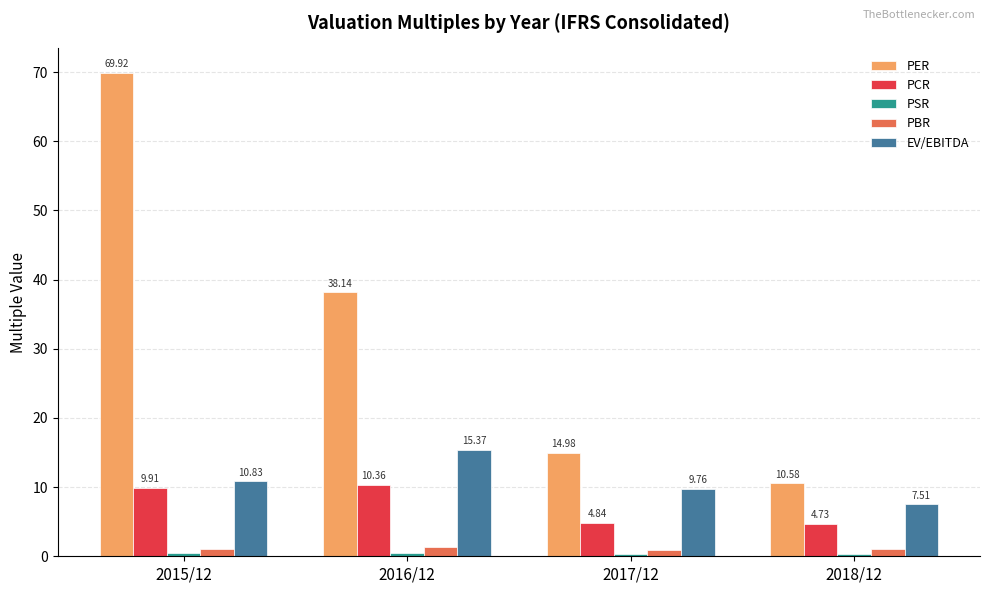

List the labels in order of PBR value, smallest first.

2017/12, 2018/12, 2015/12, 2016/12